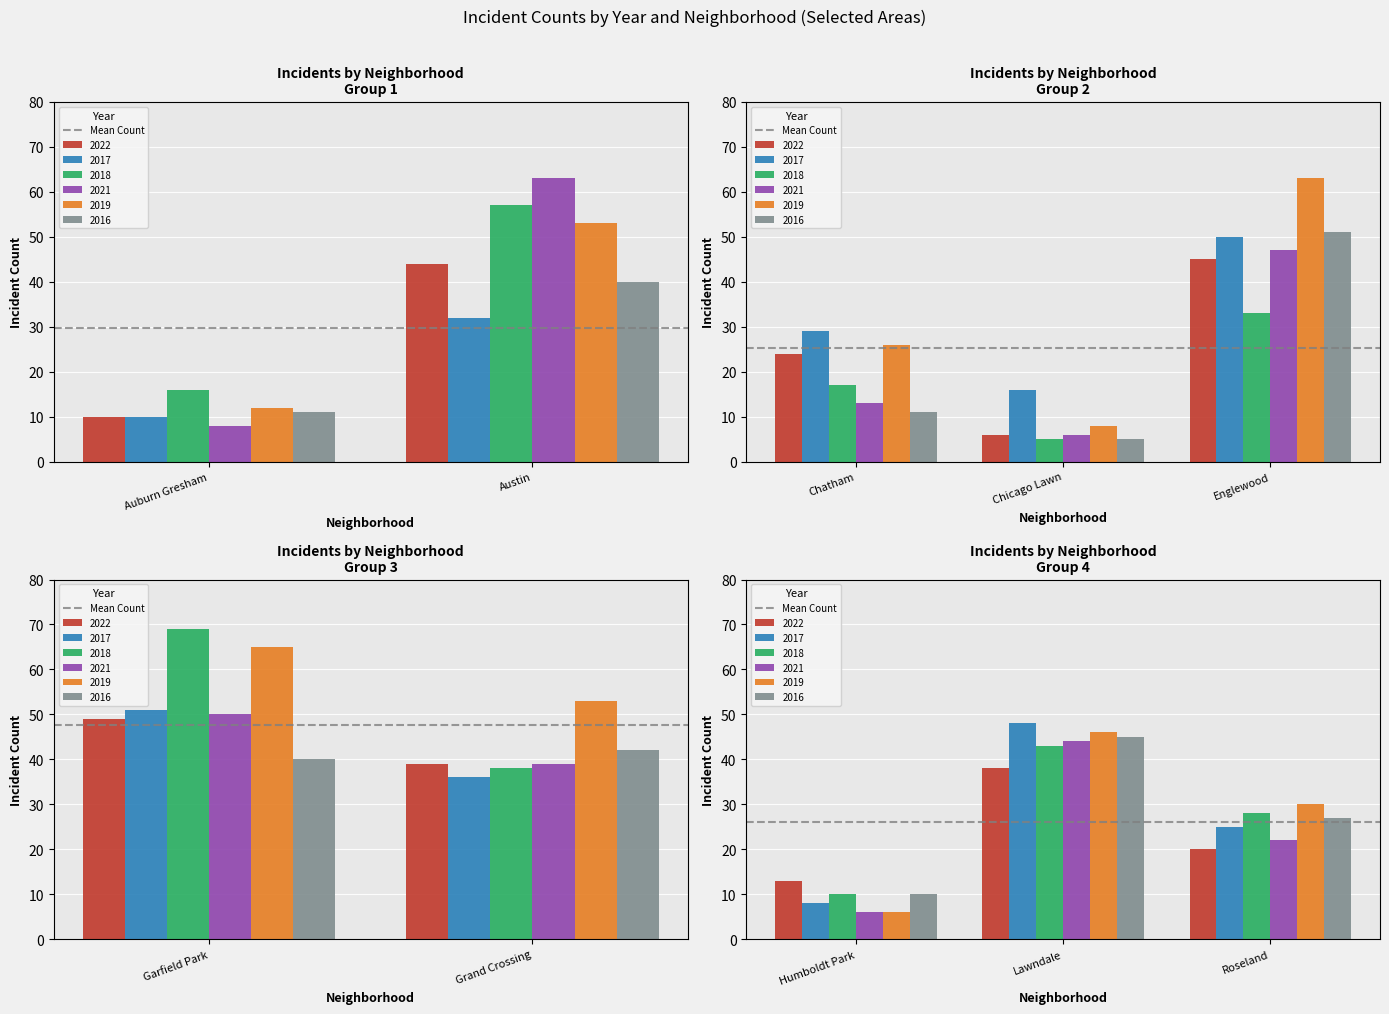

What is the total value across all series at 5?

324